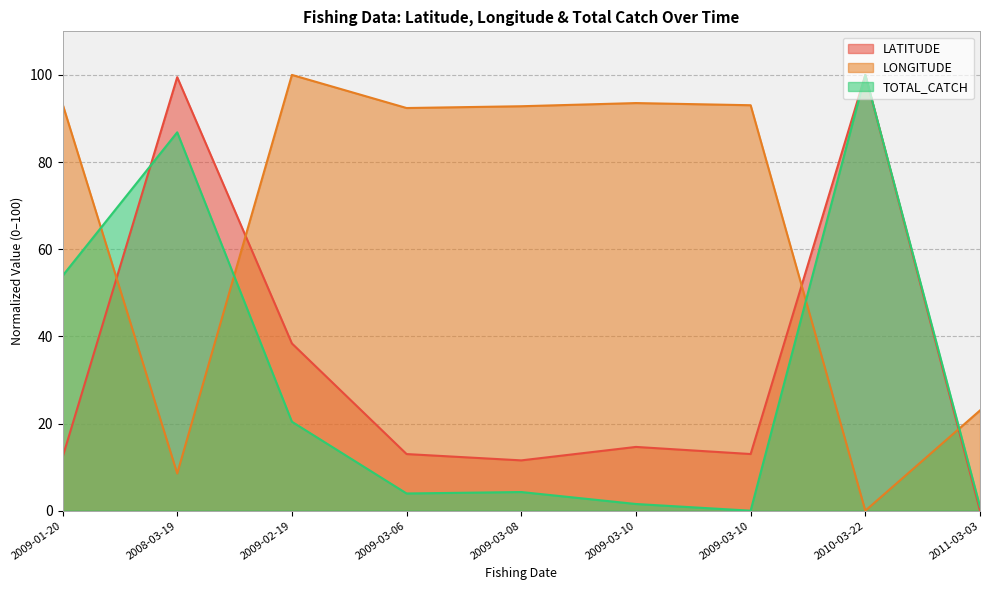

What value does the LONGITUDE series have at 2009-02-19?

100.0